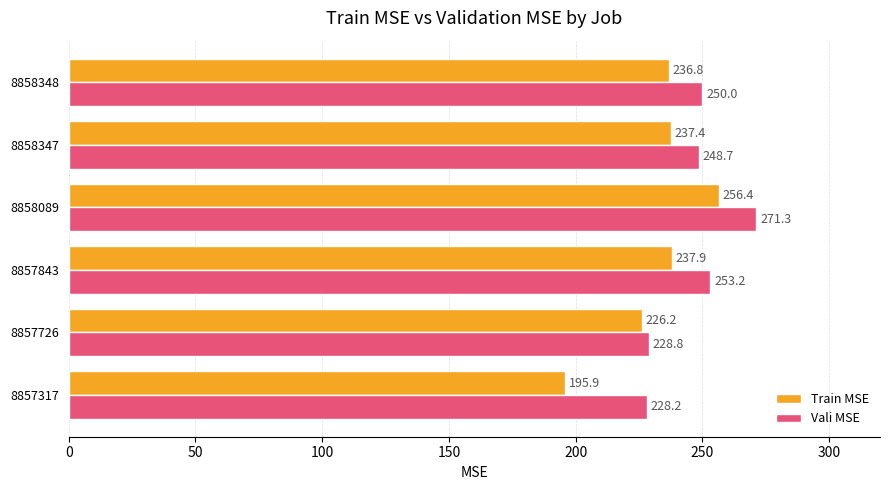

What is the spread (max minus min) of values at 8858089?

14.9